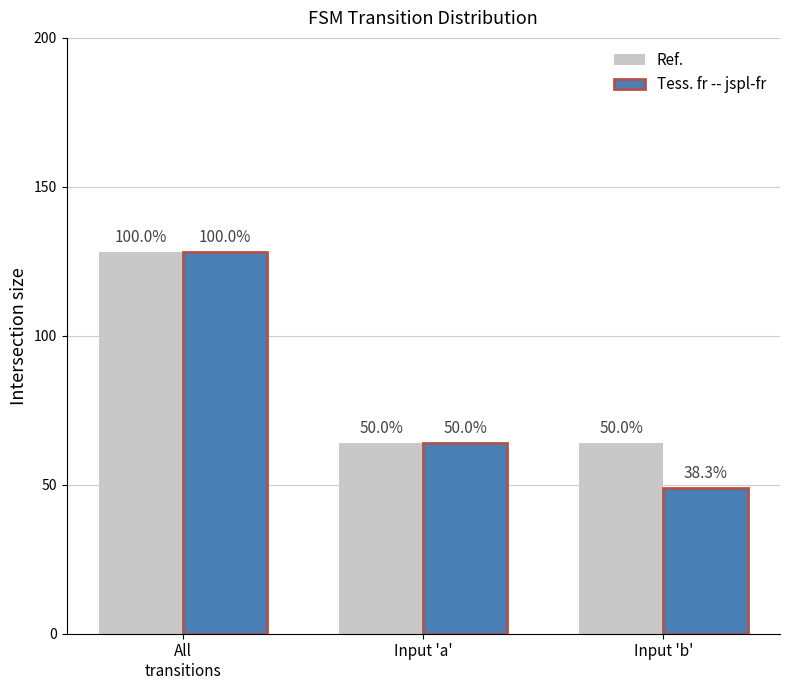

How many bars are there in total?

6